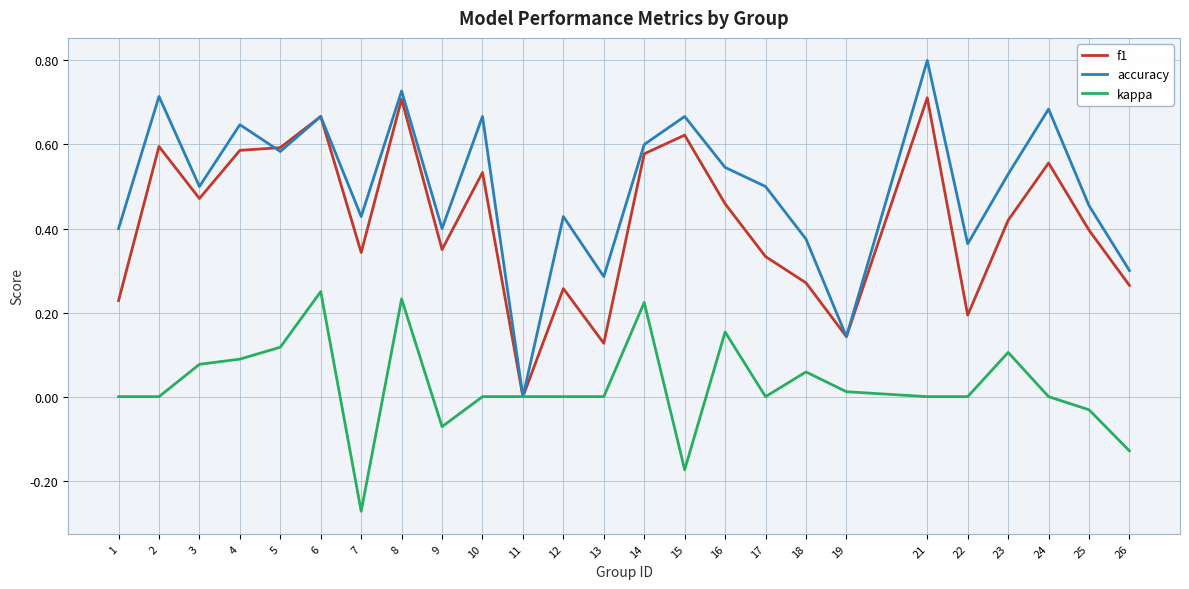

Is the value of accuracy at 21 greater than the value of f1 at 6?

Yes